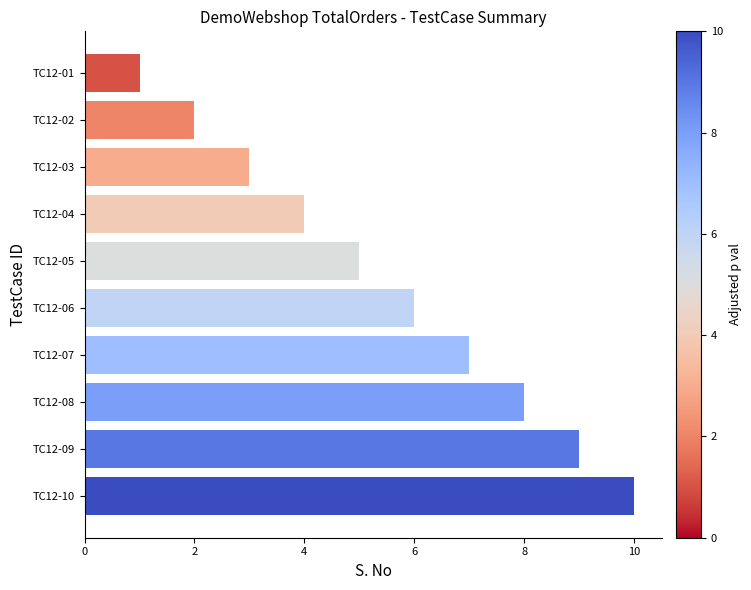

Read the value at TC12-07.

7